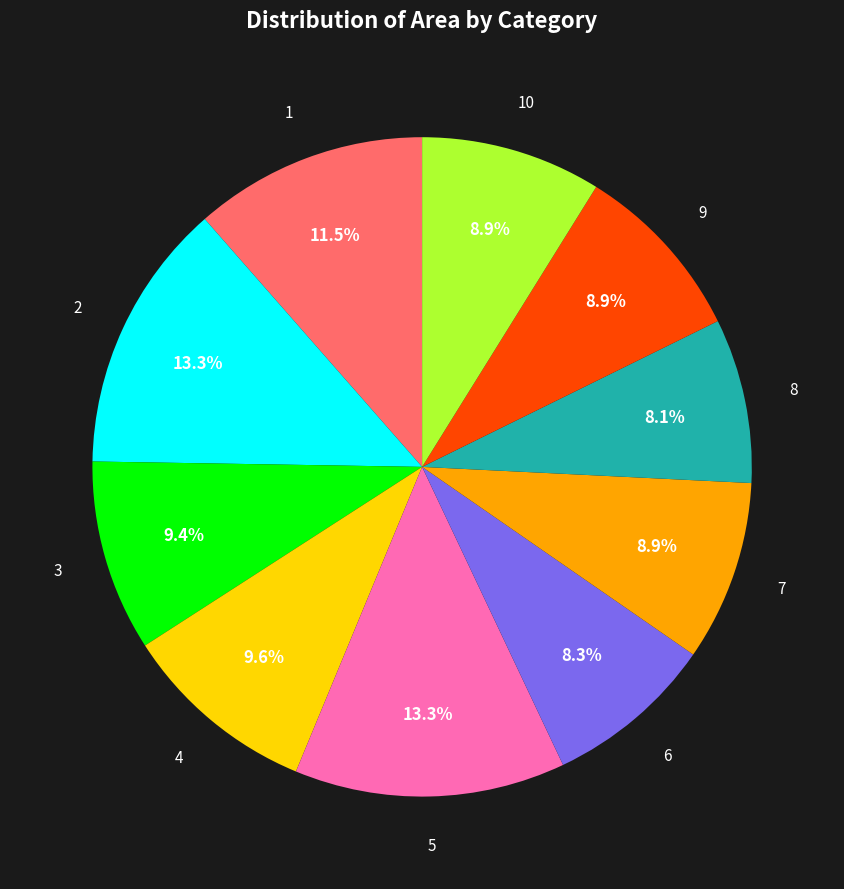

Is there a majority slice in this chart?

No